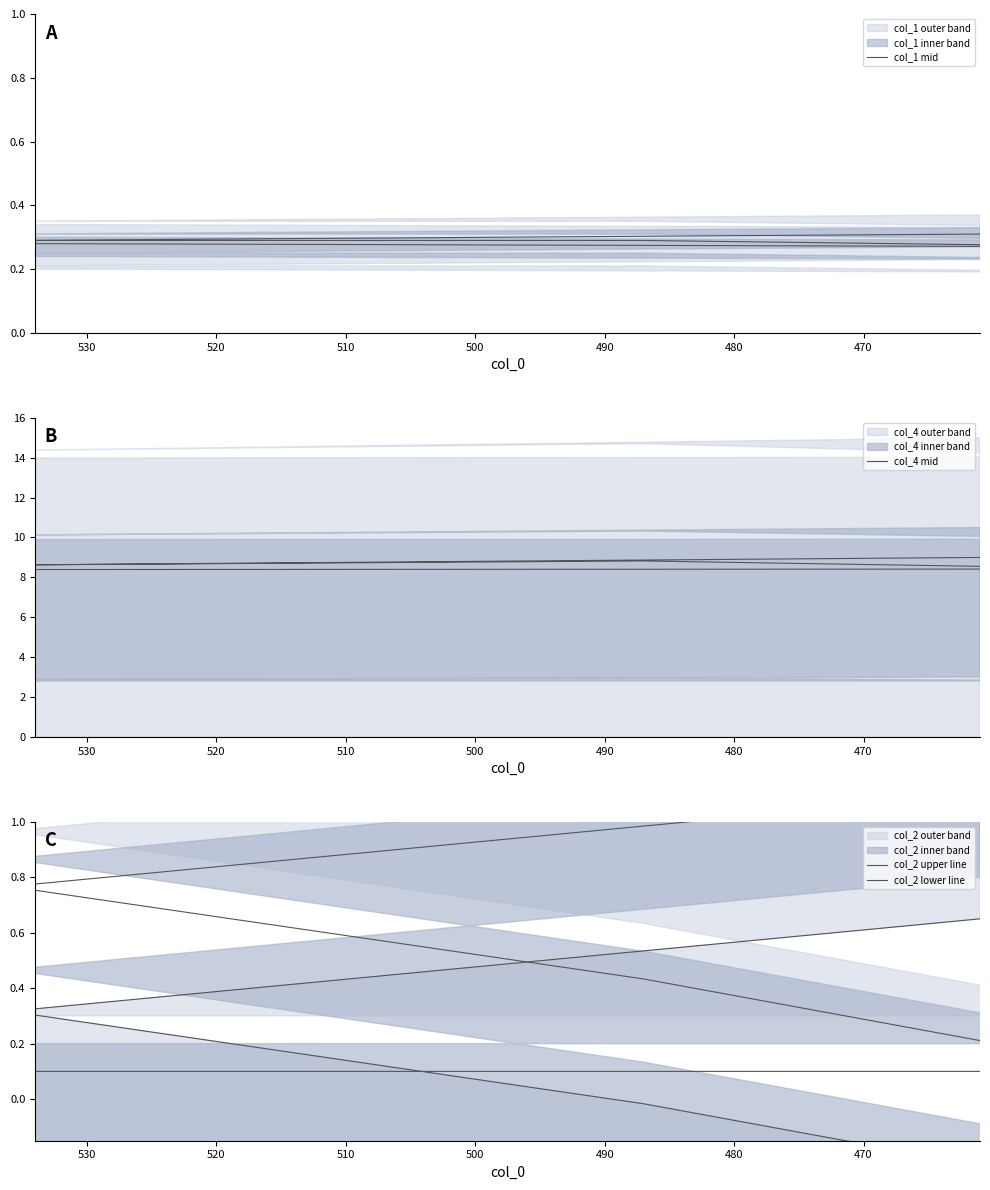

Reading left to right, transcribe all the data shown in this chart.

col_1 mid: 0.3	0.3	0.3	0.3	0.3
col_4 mid: 8.4	8.4	8.8	8.6	9.0
col_2 upper line: 0.1	0.1	0.4	0.8	1.1
col_2 lower line: -0.3	-0.3	-0.0	0.3	0.7